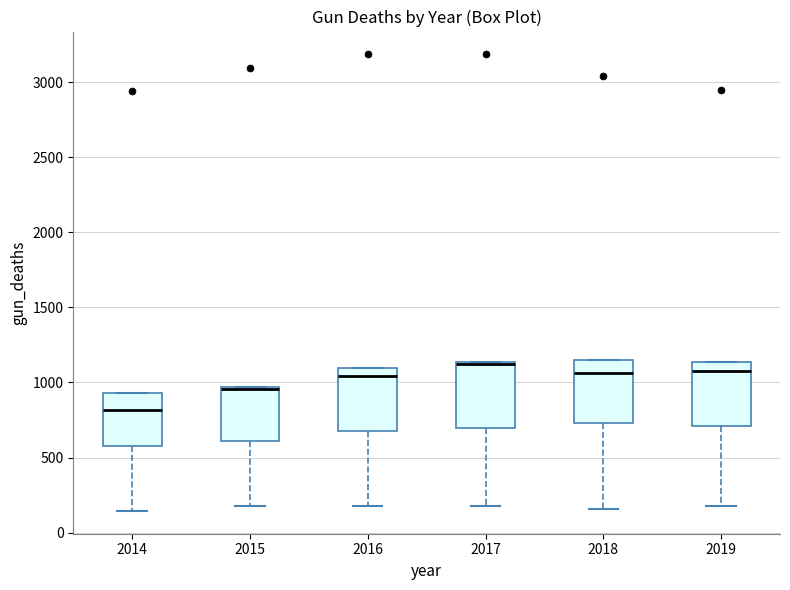

Reading left to right, read every box against the y-axis: the position of its median line, the range the box covers, and the ends of its whiskers. The values are not printed on the chart, so give them approximately, as read against the axis.

2014: median 800, box 600 to 950, whiskers 150 to 950
2015: median 950 (drawn on the box's upper edge), box 600 to 950, whiskers 200 to 950
2016: median 1050, box 700 to 1100, whiskers 200 to 1100
2017: median 1100 (drawn on the box's upper edge), box 700 to 1150, whiskers 200 to 1150
2018: median 1050, box 750 to 1150, whiskers 150 to 1150
2019: median 1100, box 700 to 1150, whiskers 200 to 1150